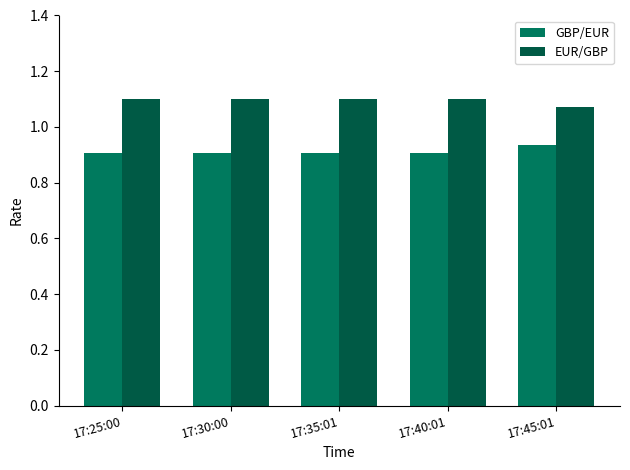

At how many categories does at least one series exceed 1?

5